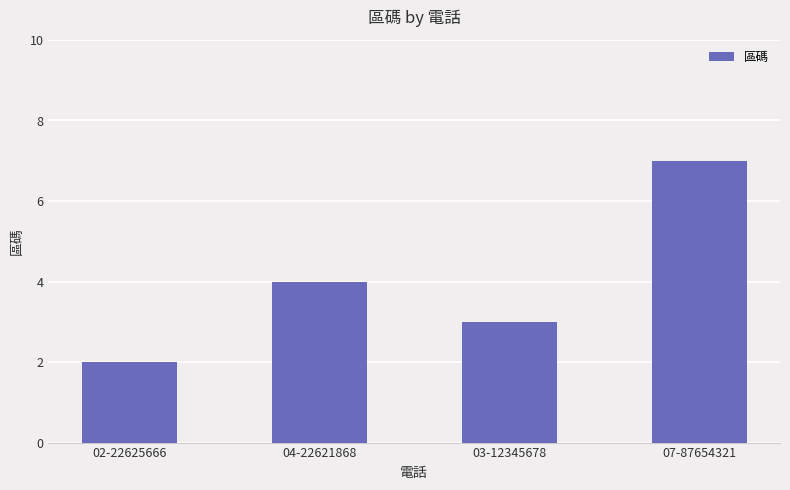

Reading left to right, transcribe all the data shown in this chart.

2	4	3	7